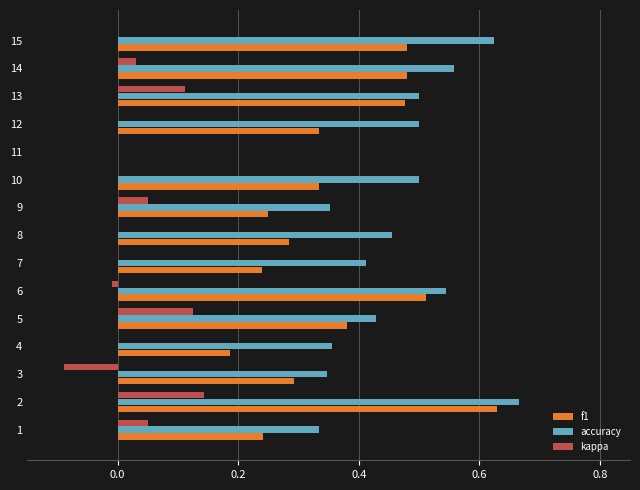

Between 9 and 14, which series saw the biggest shift?

f1